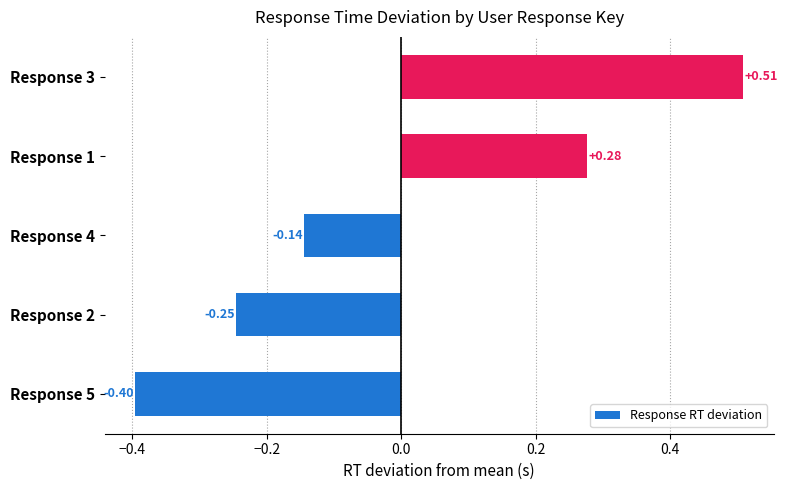

Which has a higher value, Response 2 or Response 4?

Response 4